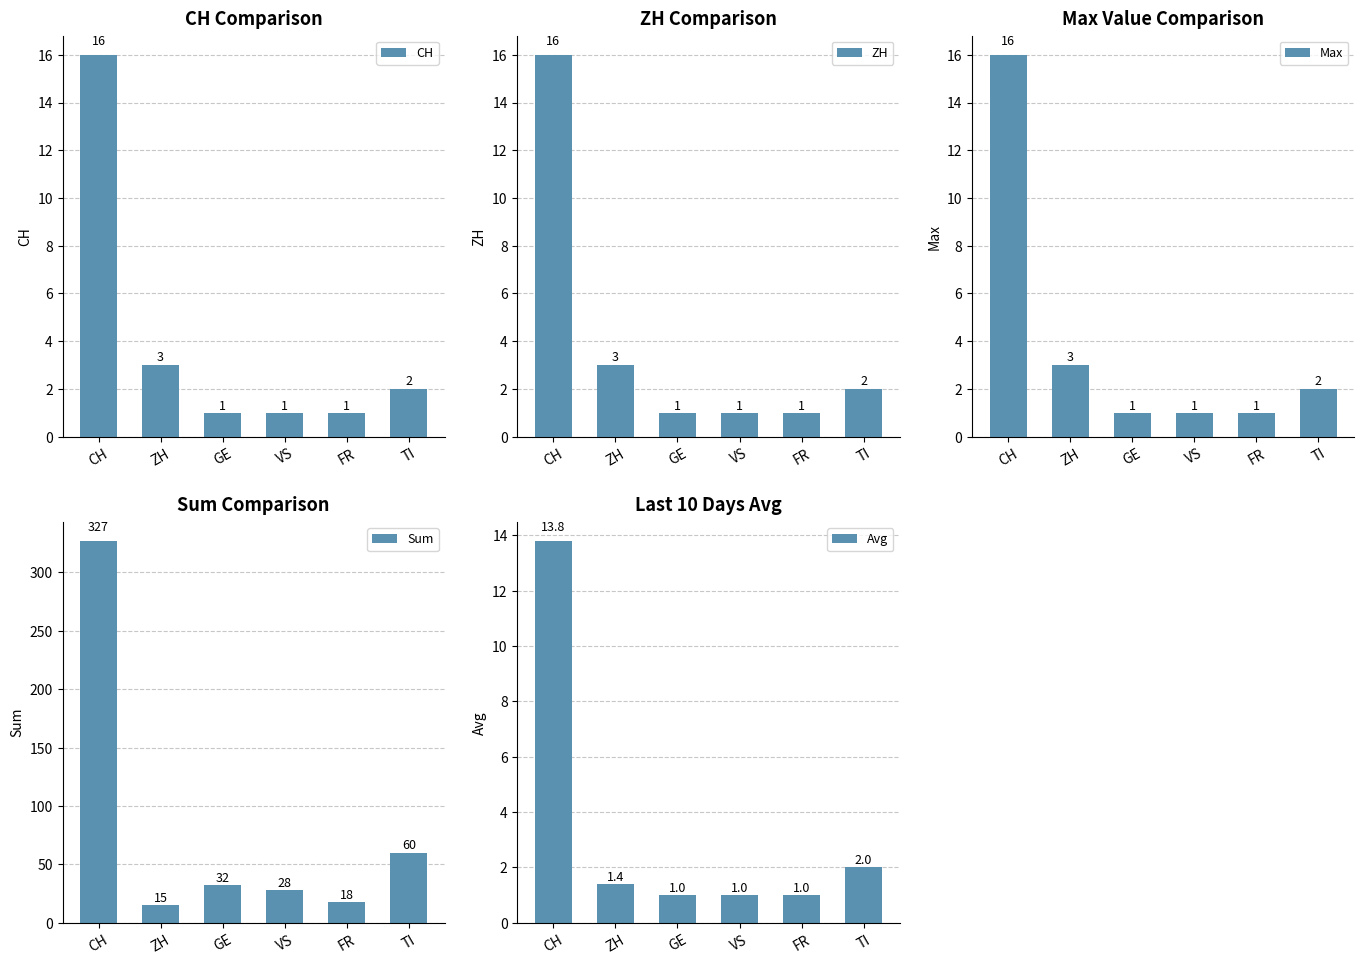

Rank the categories by CH value from highest to lowest.

CH, ZH, TI, GE, VS, FR